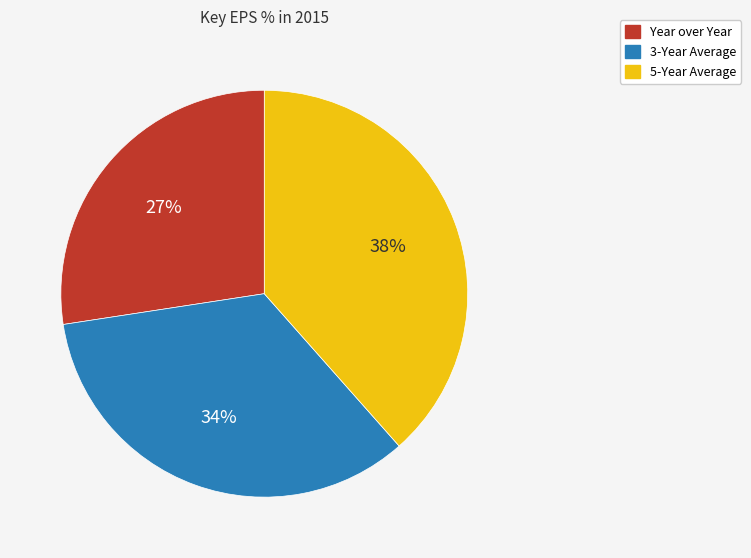

The 5-Year Average slice represents 27% of the pie. True or false?

False